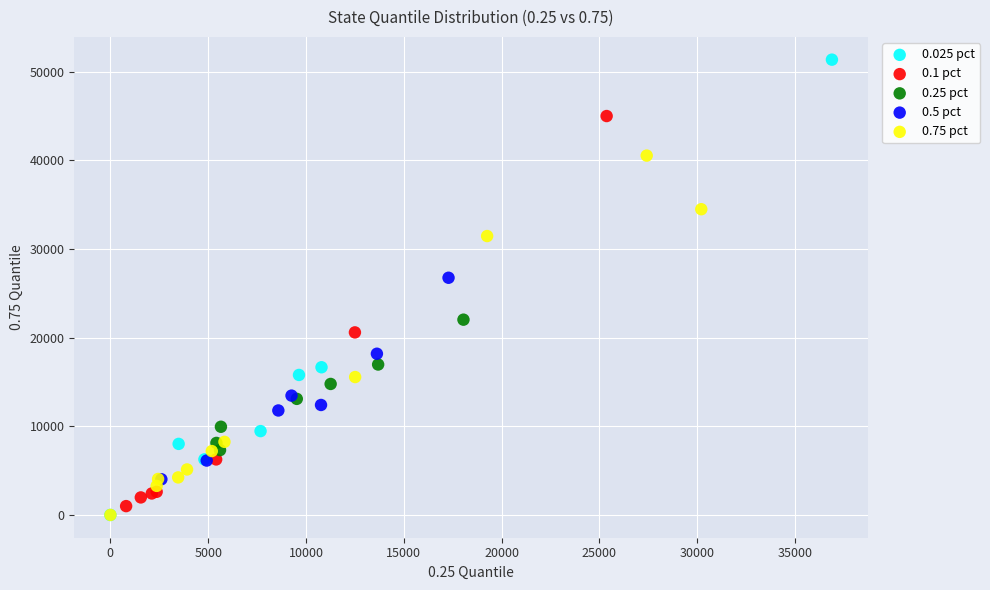

Which series has the largest Y range (max minus min)?

0.025 pct